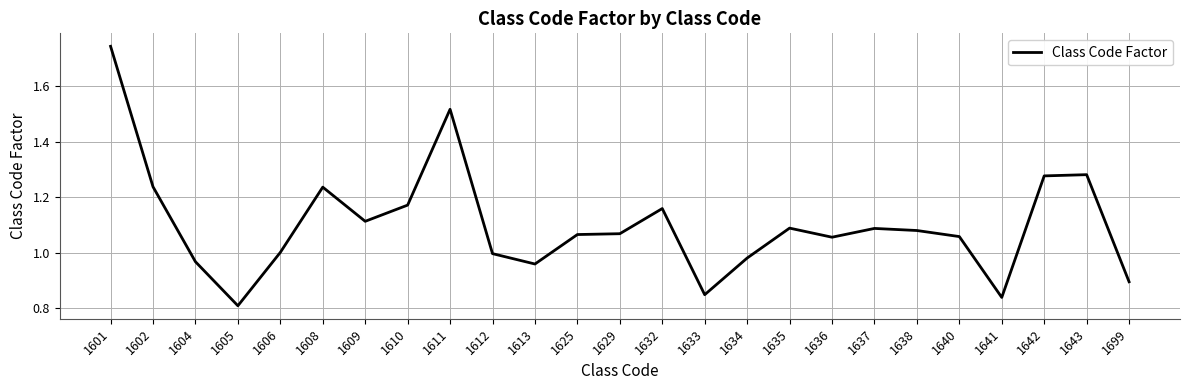

Which has a higher value, 1636 or 1612?

1636